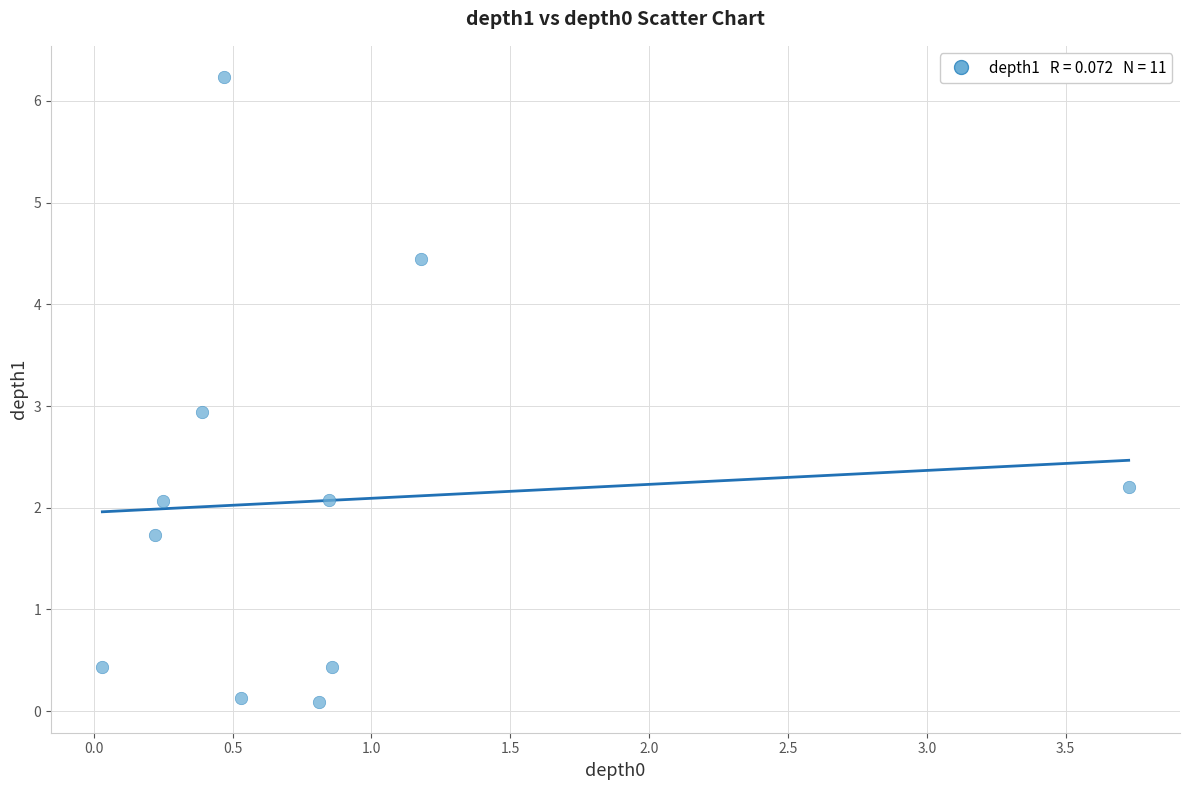

What is the average X value?

0.8